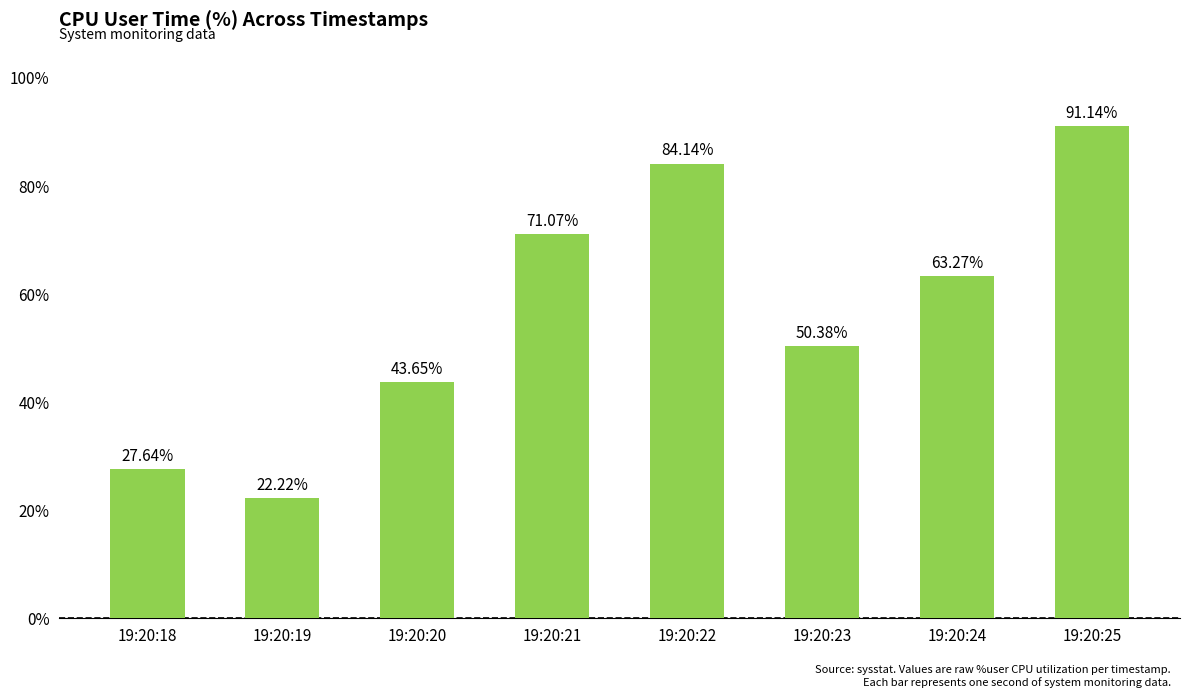

What is the value of the 6th bar from the left?

50.4